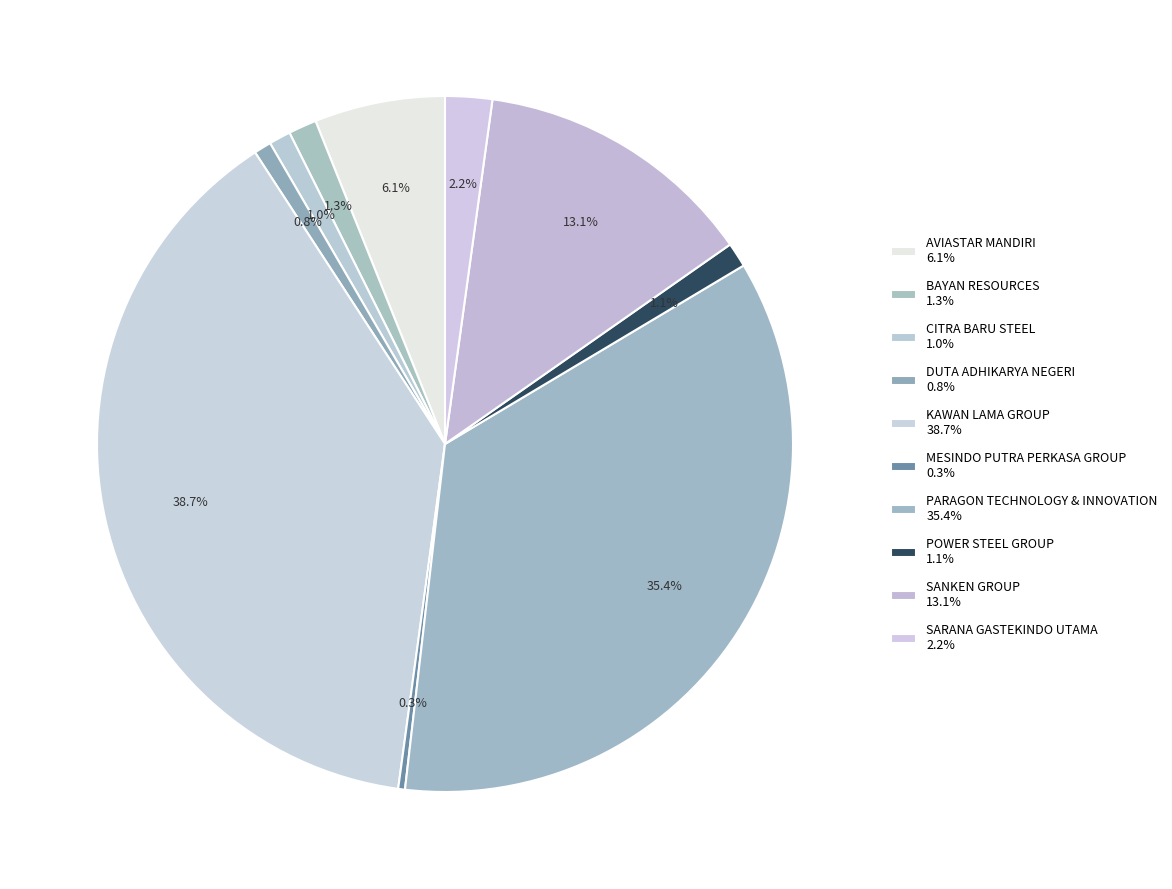

To the nearest percent, what is the difference between the KAWAN LAMA GROUP and DUTA ADHIKARYA NEGERI slice percentages?

38%